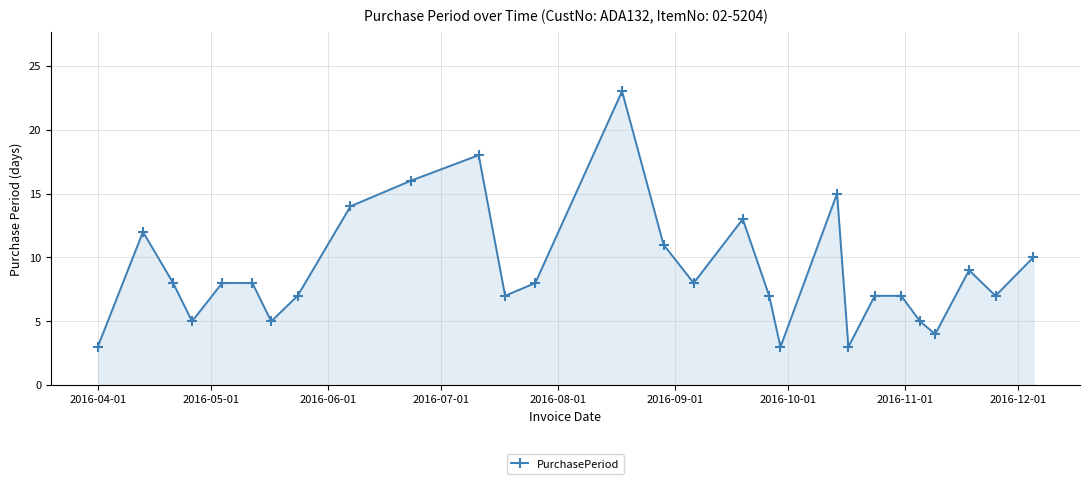

What is the difference between the maximum and minimum values?

20